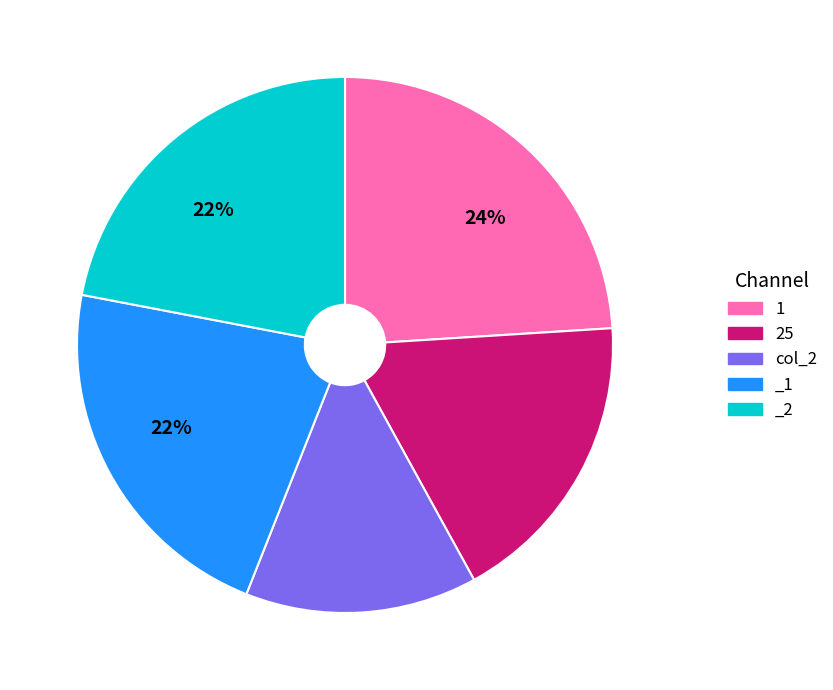

How many slices are in this pie chart?

5